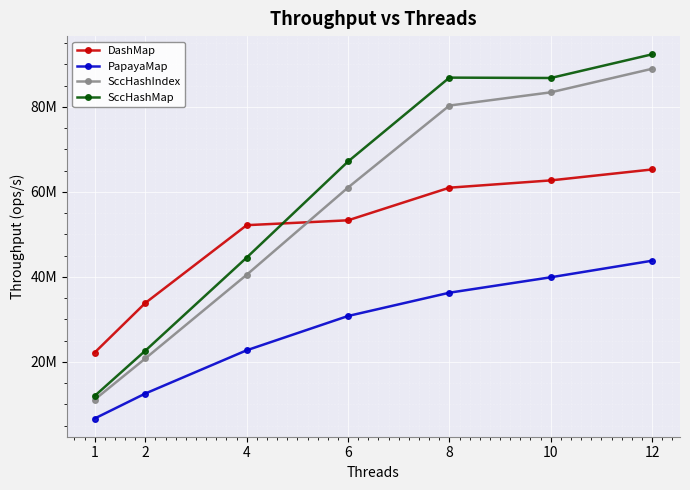

True or false: SccHashMap and SccHashIndex intersect in this chart.

False